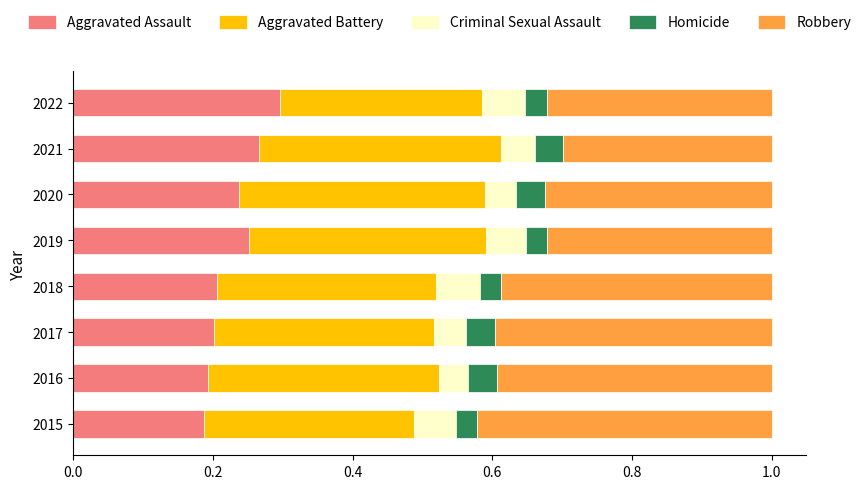

At which label does Aggravated Assault reach its peak?

2022